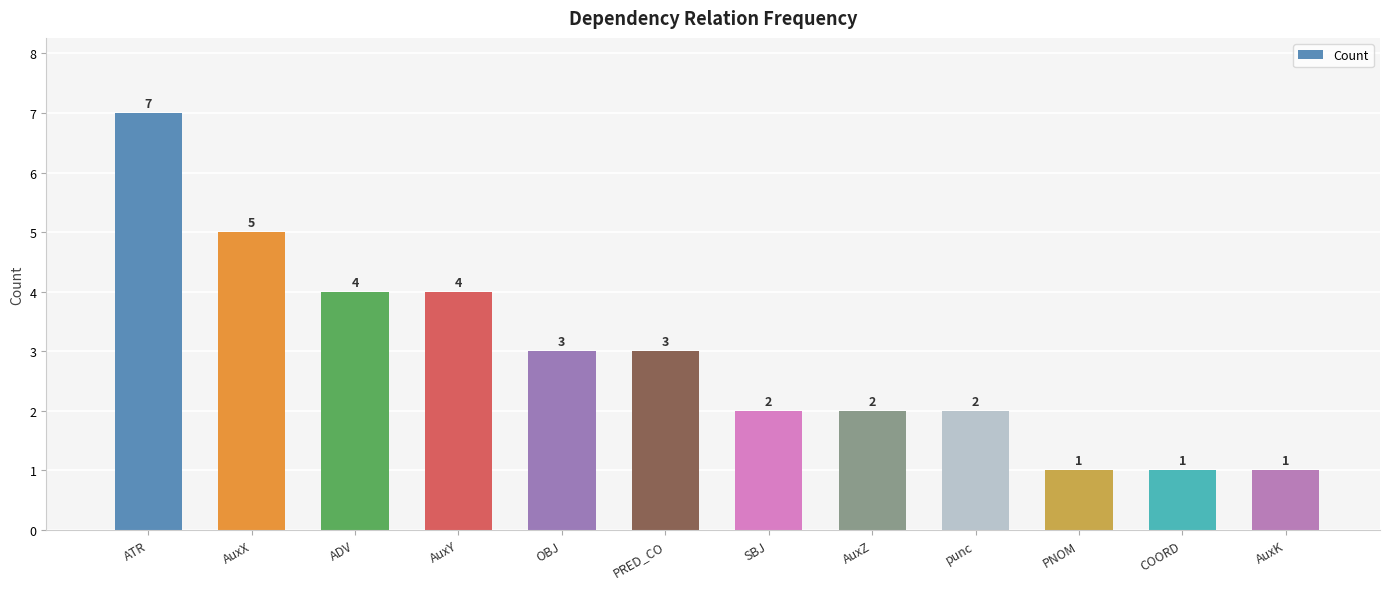

At which label does the data first exceed 3?

ATR